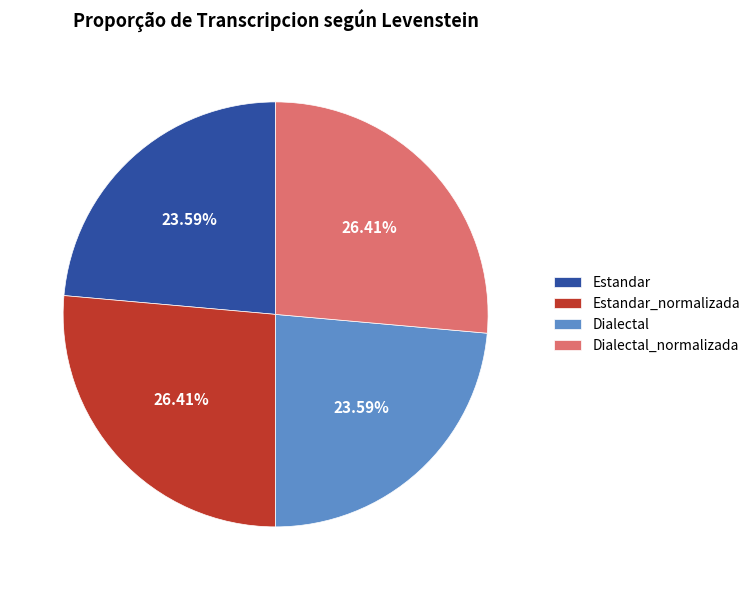

What is the ratio of the value at Dialectal_normalizada to the value at Dialectal?

1.1